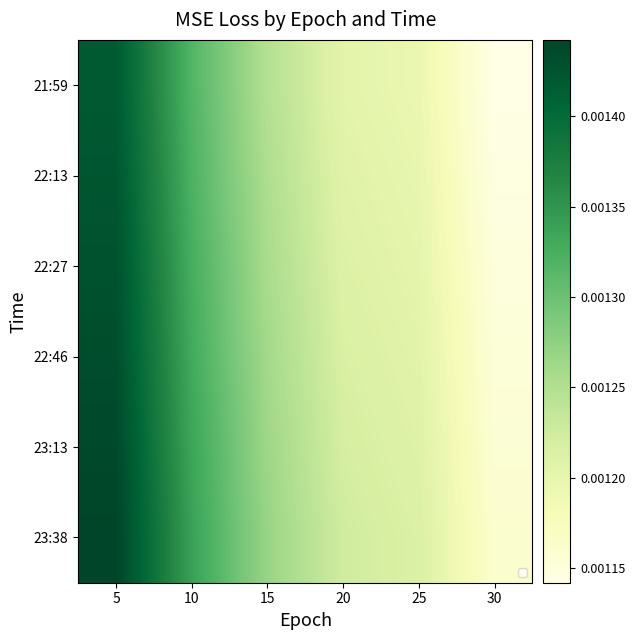

Rank the series by their average value, from highest to lowest.

23:38, 23:13, 22:46, 22:27, 22:13, 21:59